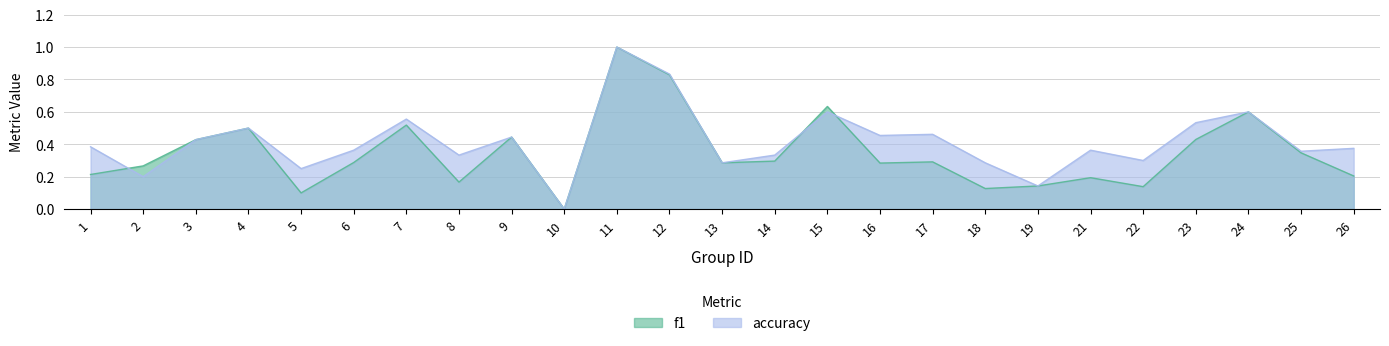

List the series in order of their peak value, highest first.

f1, accuracy